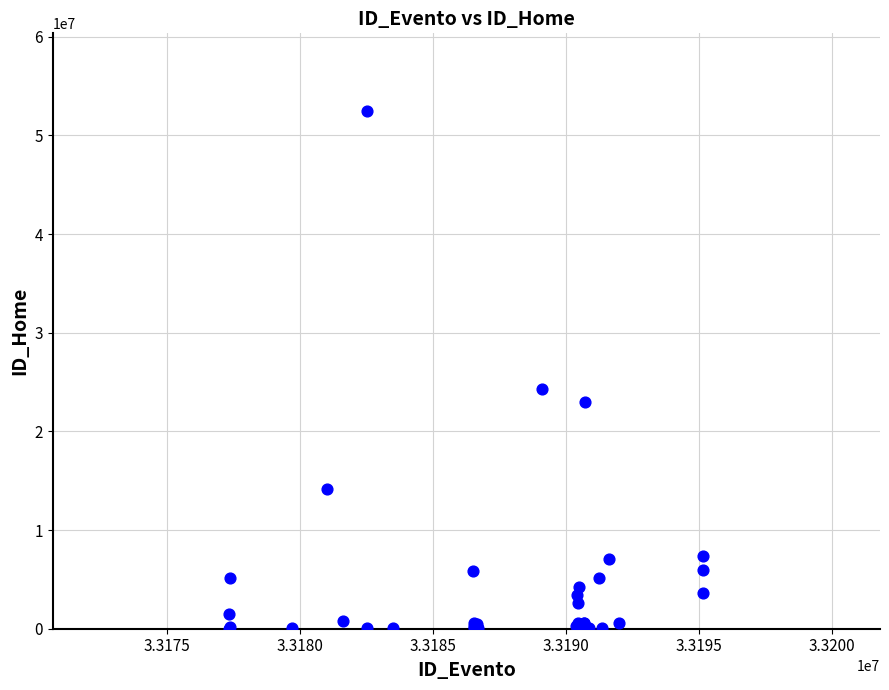

What Y value in the scatter plot is closest to 26249134?

24301731